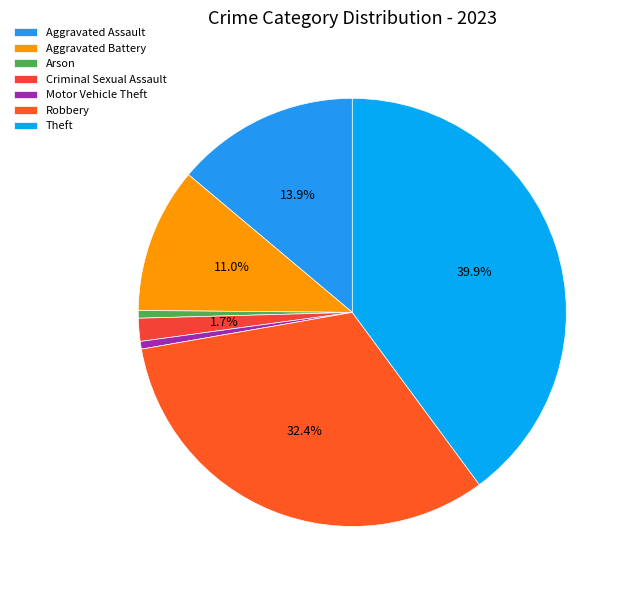

To the nearest percent, what is the difference between the largest and smallest slice percentages?

39%